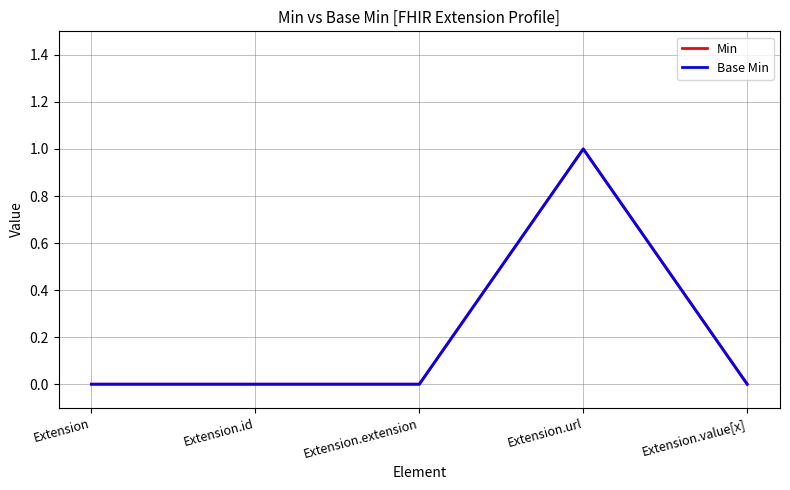

List the series in order of their peak value, lowest first.

Min, Base Min